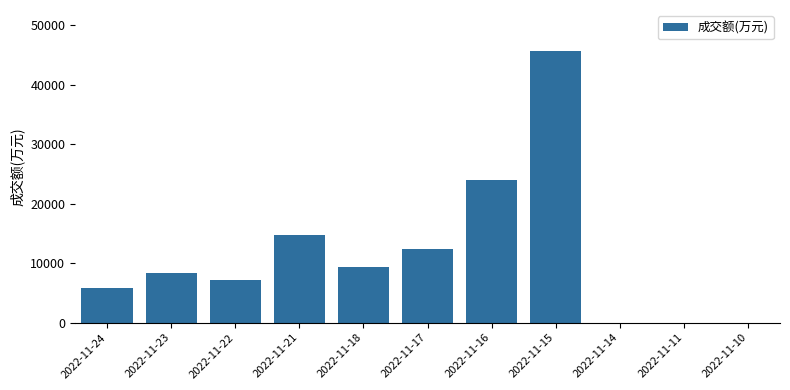

Reading left to right, what are all the values shown in this chart?

2022-11-24=5787	2022-11-23=8277	2022-11-22=7187	2022-11-21=14761	2022-11-18=9394	2022-11-17=12361	2022-11-16=23990	2022-11-15=45730	2022-11-14=0	2022-11-11=0	2022-11-10=0